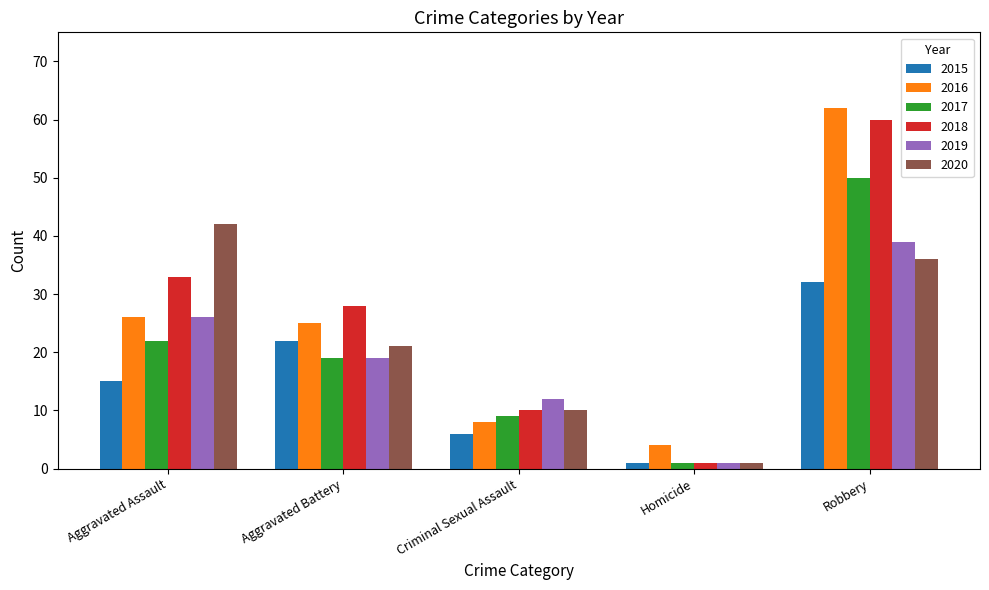

What is the smallest value displayed?

1